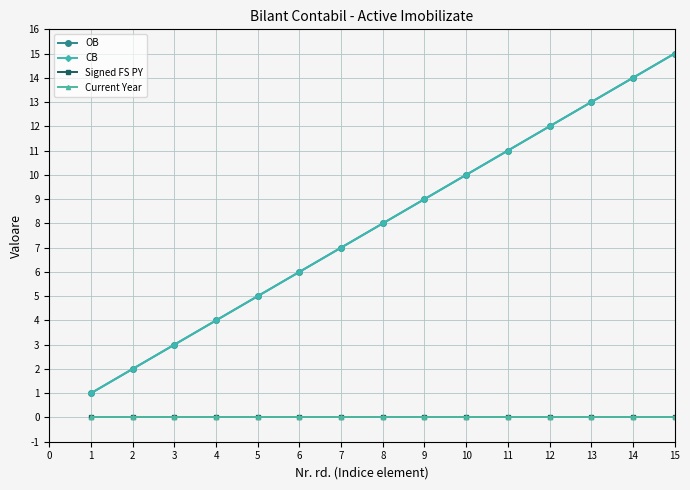

Is this an area chart (filled region under the line)?

No